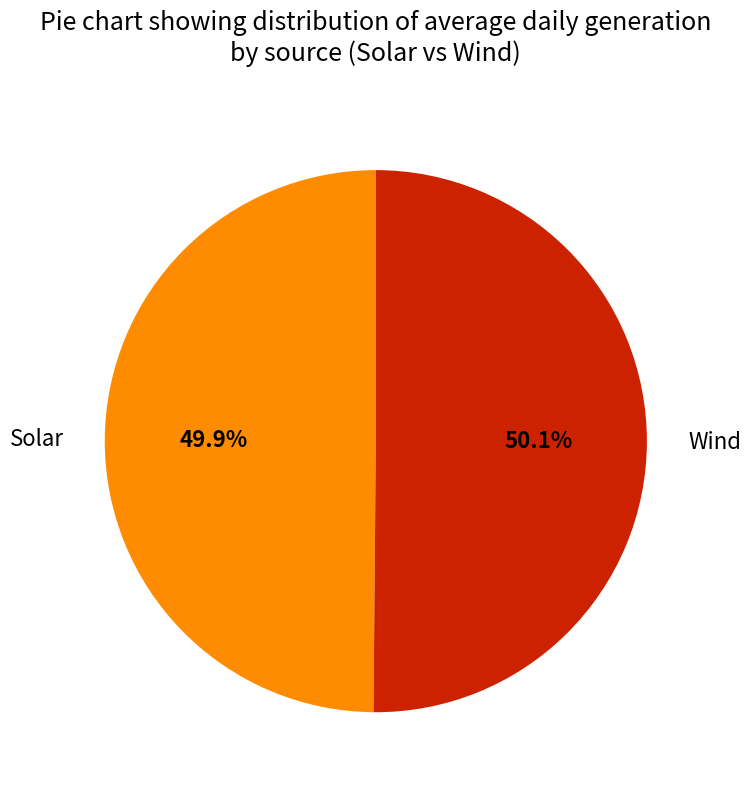

Is there any slice that represents more than half of the pie?

Yes